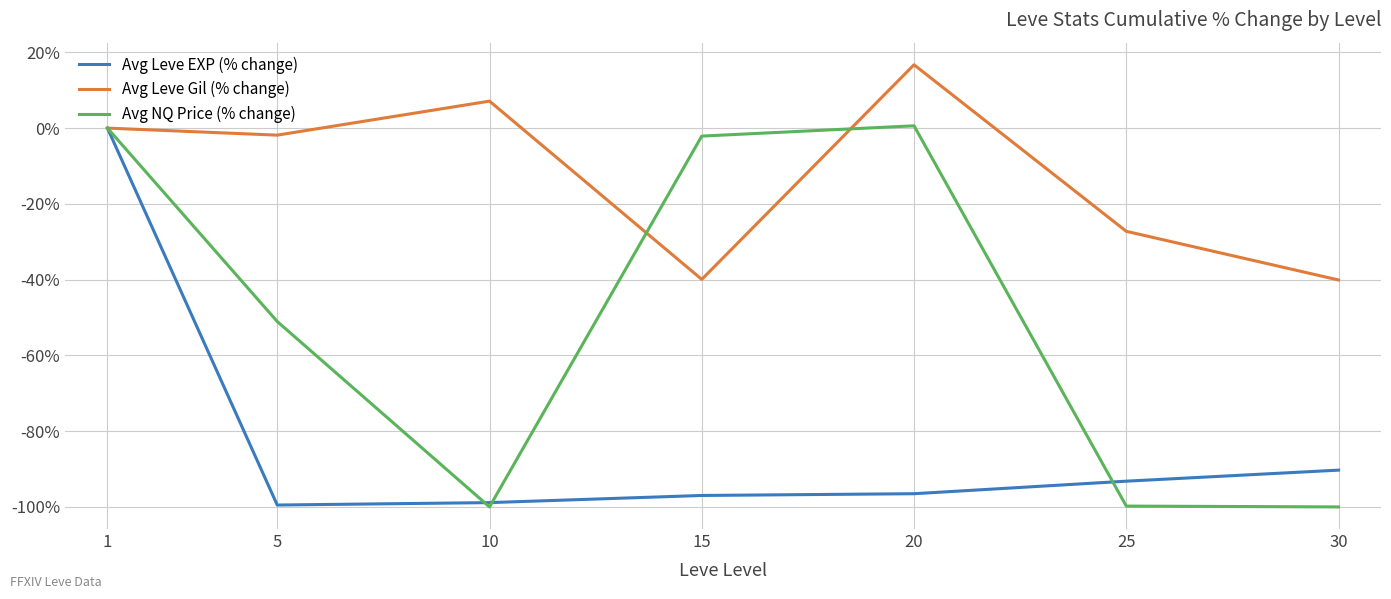

At which label is Avg Leve EXP (% change) closest to -49?

30